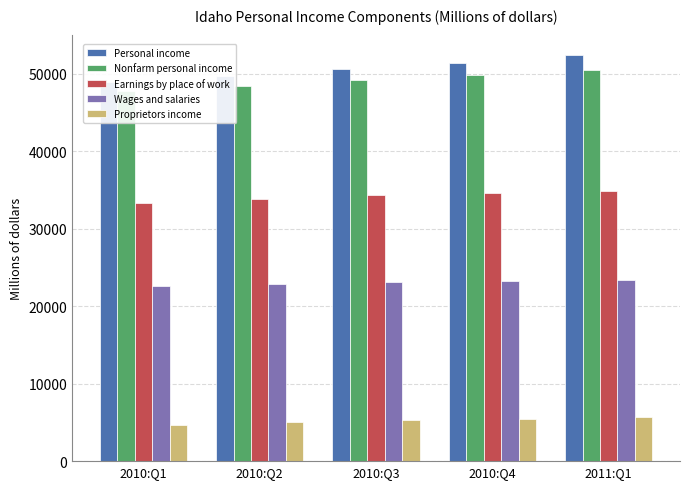

What is the difference between the second highest and second lowest values in the Wages and salaries series?

305.2